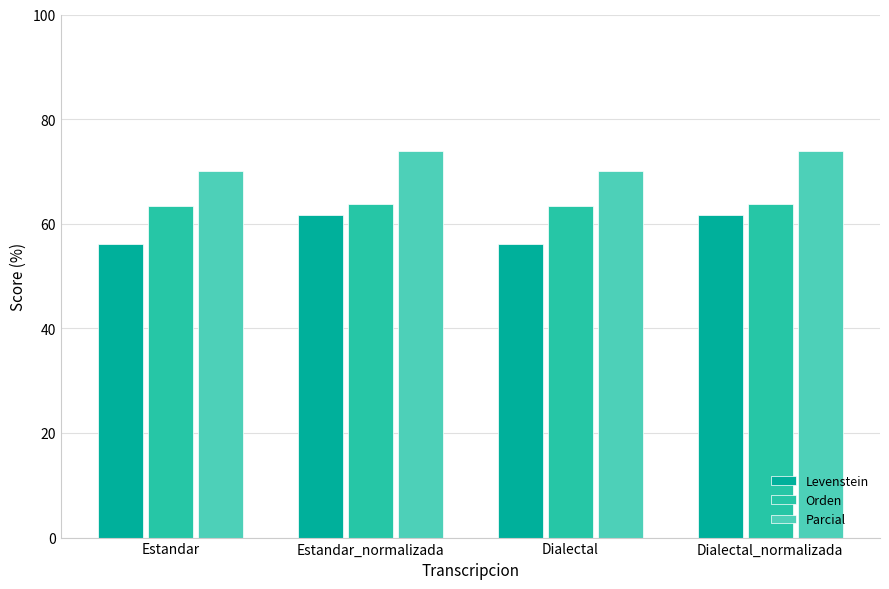

What is the spread (max minus min) of values at Estandar?

14.1